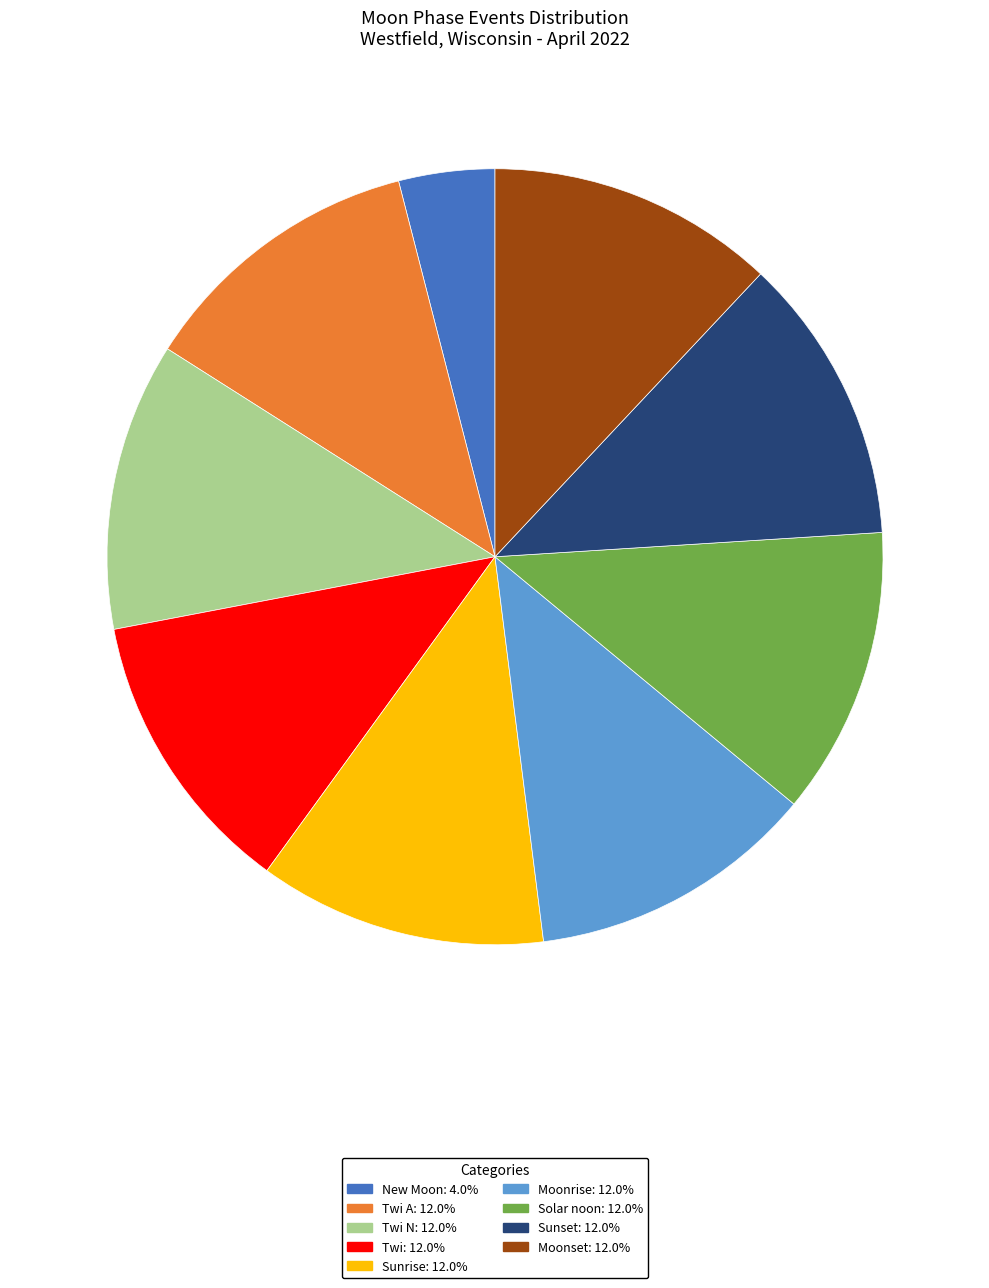

How many slices are in this pie chart?

9